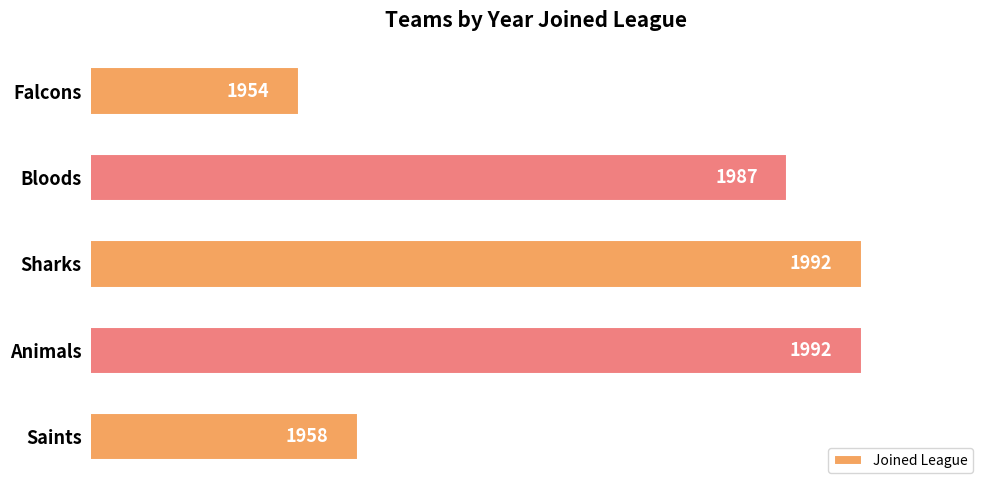

Is it true that the value at Saints is 420?

False